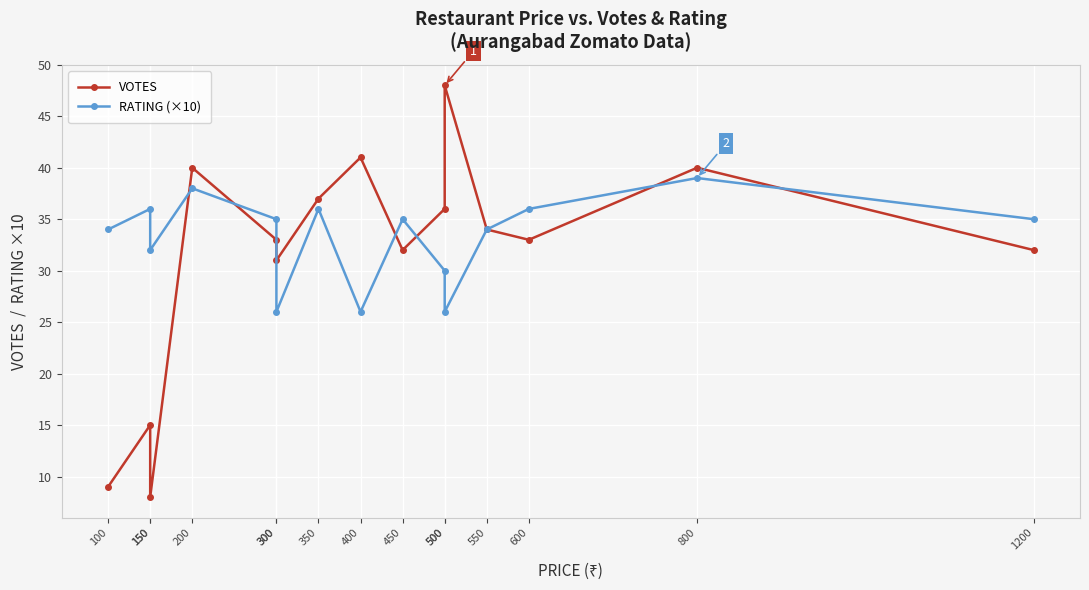

Which series ends up on top after the final intersection of RATING (×10) and VOTES?

RATING (×10)